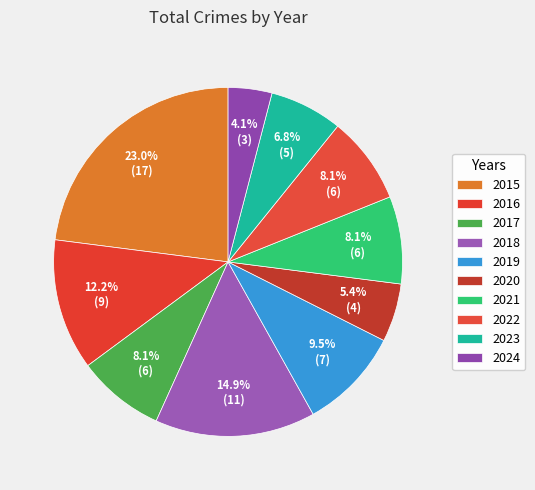

What is the total percentage of 2017 and 2016?

20.3%